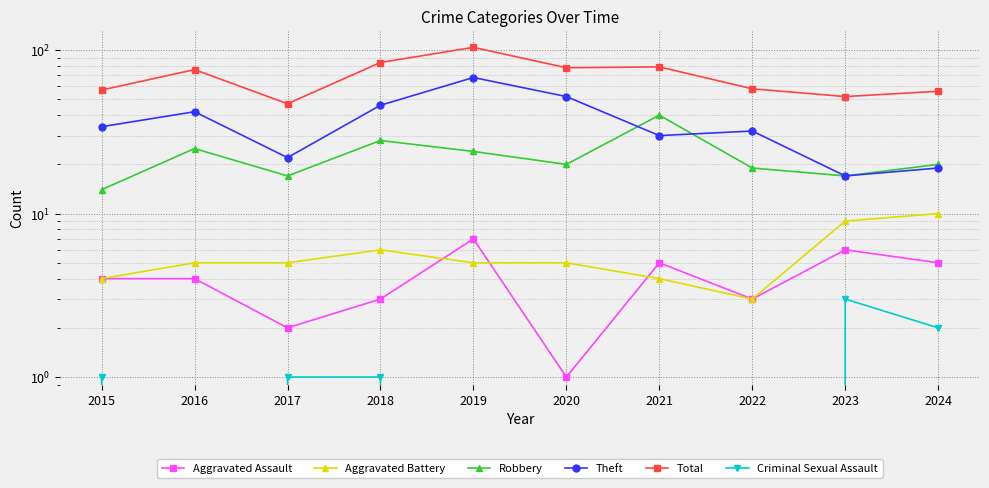

True or false: Criminal Sexual Assault and Aggravated Battery intersect in this chart.

False